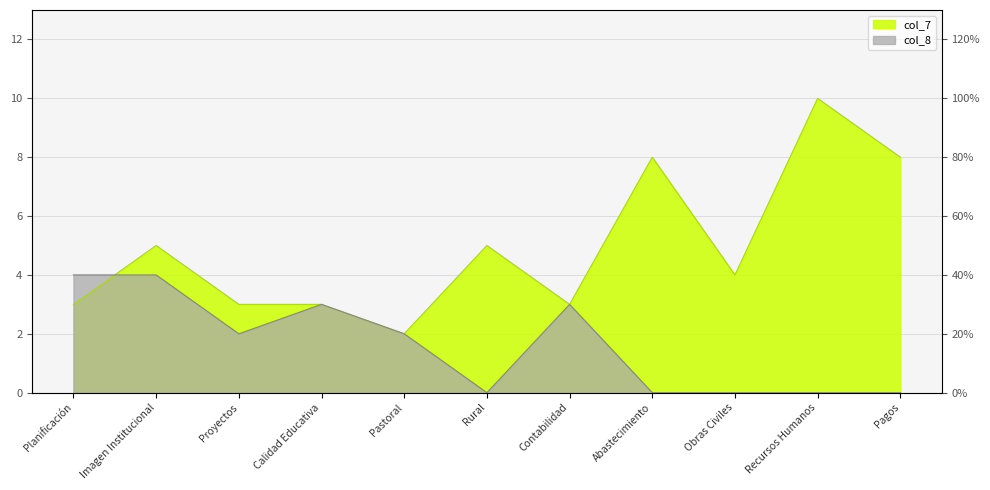

What position from the right is Imagen Institucional?

10